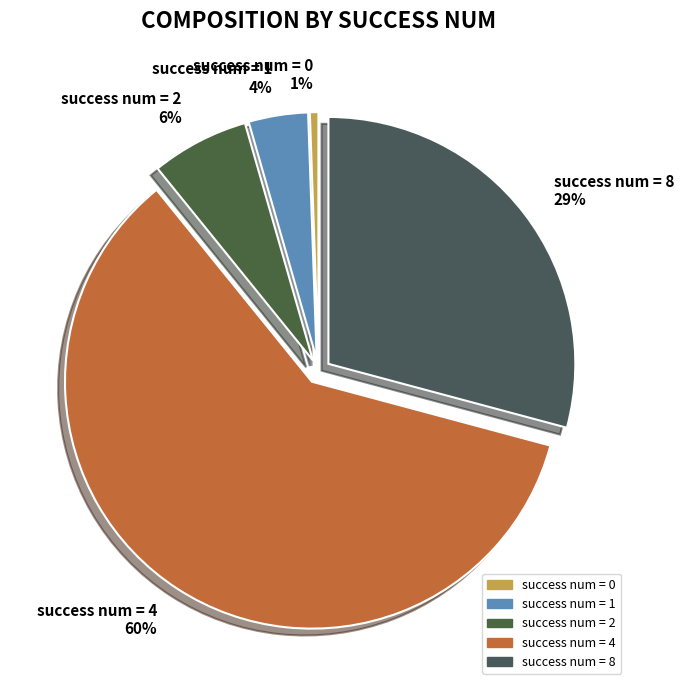

Do success num = 0 and success num = 2 together represent more than half of the pie?

No